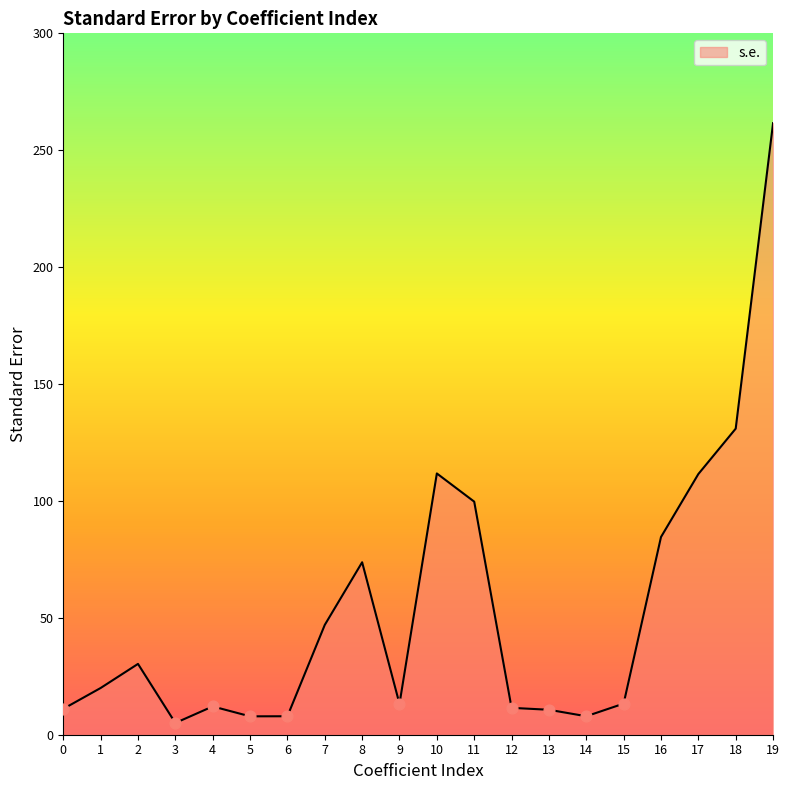

Between 6 and 9, which is larger?

9